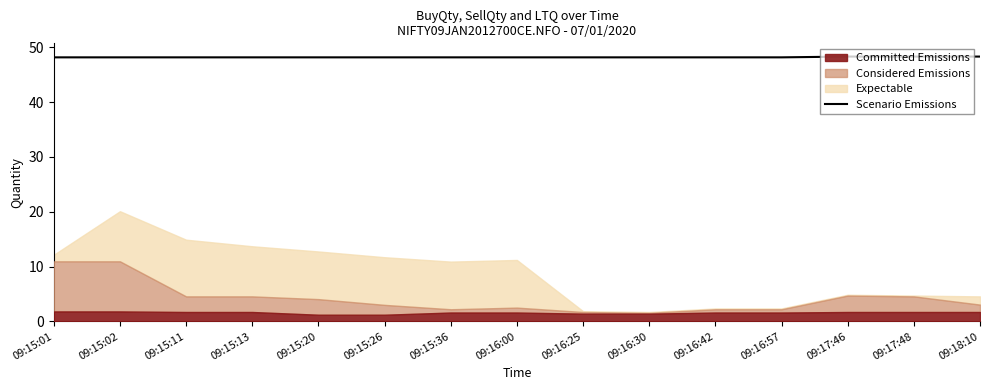

What position from the right is 09:15:11?

13